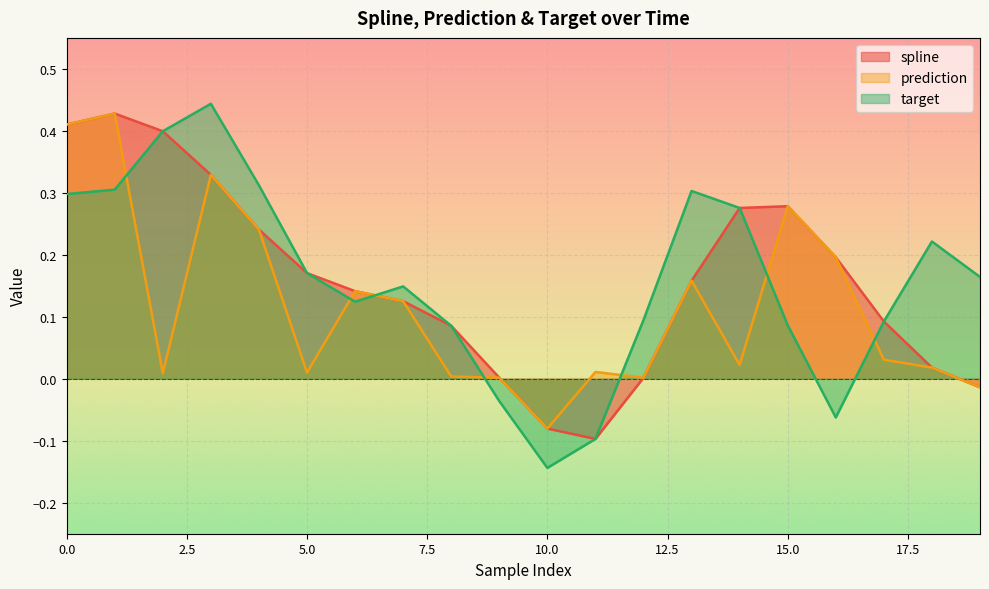

What is the sum of all prediction values?

2.3